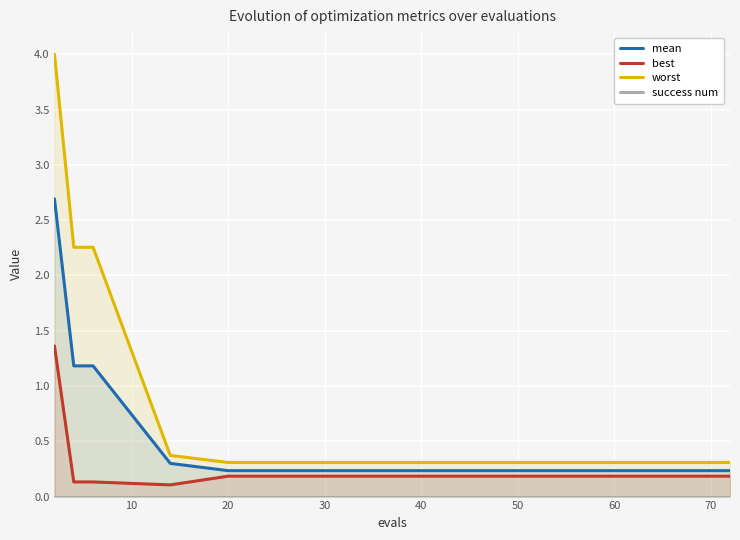

True or false: worst and best cross at least once.

False